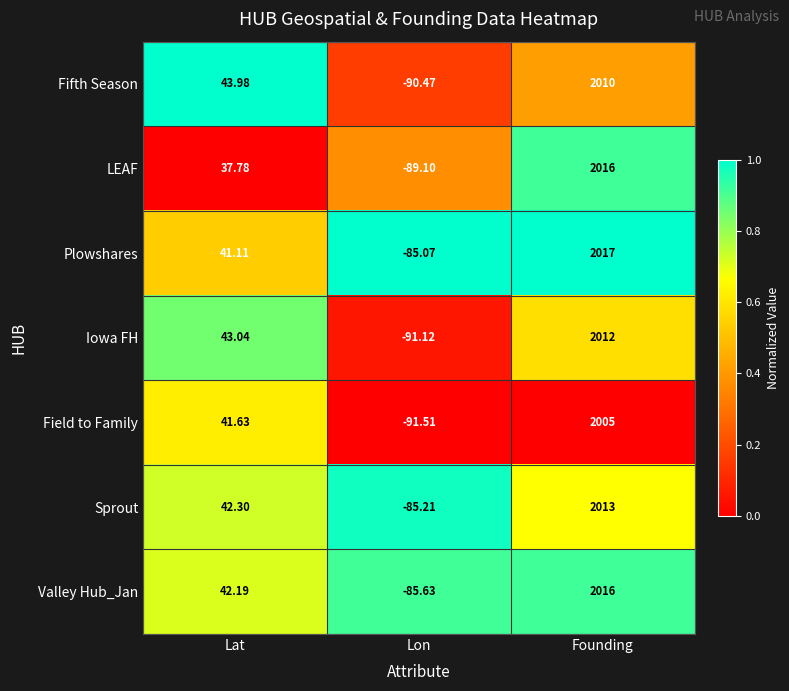

At which category is the sum across all series the highest?

Founding